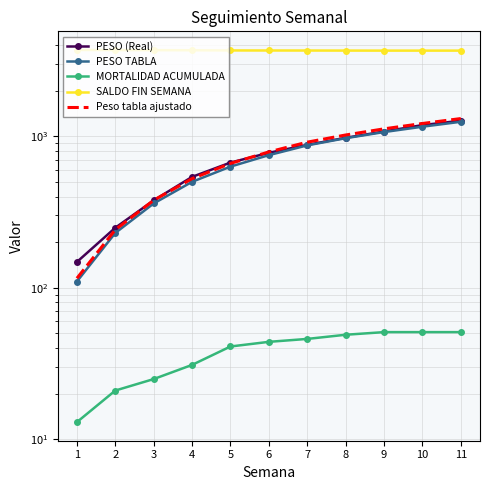

What is the difference between the maximum and minimum values in the Peso tabla ajustado series?

1191.8